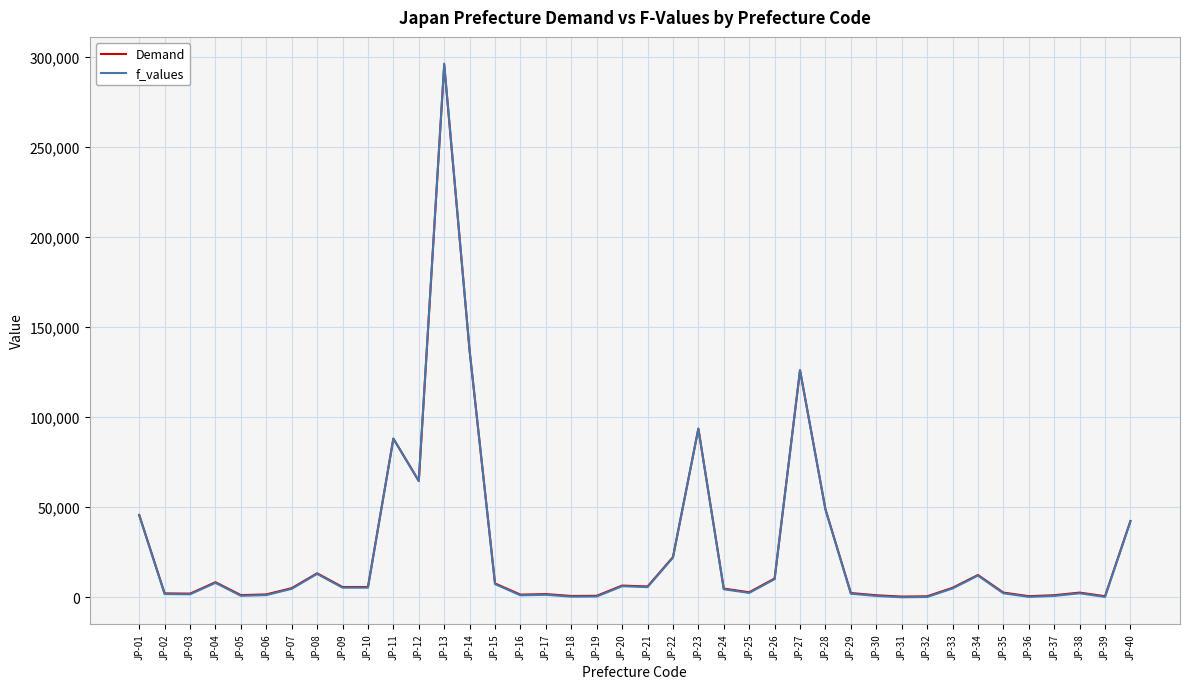

What is the difference between the second highest and second lowest values in the f_values series?

136833.6